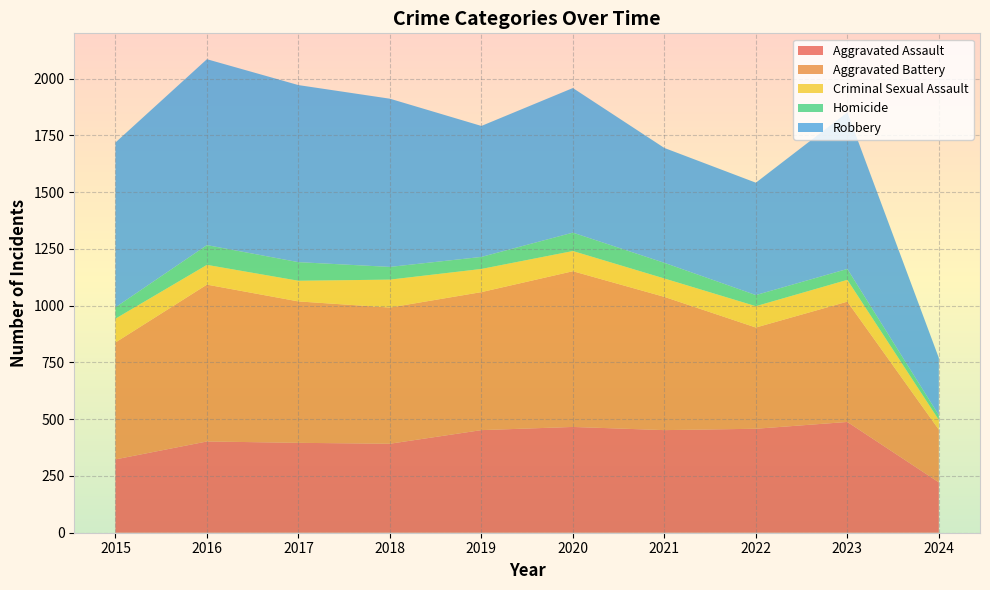

Reading left to right, extract all data points from this chart.

Aggravated Assault: 323	402	396	392	452	466	452	458	488	222
Aggravated Battery: 515	691	623	600	608	686	587	446	530	232
Criminal Sexual Assault: 105	87	91	123	102	89	81	94	96	43
Homicide: 50	87	82	56	53	81	69	49	48	21
Robbery: 726	819	780	741	577	637	506	495	690	252